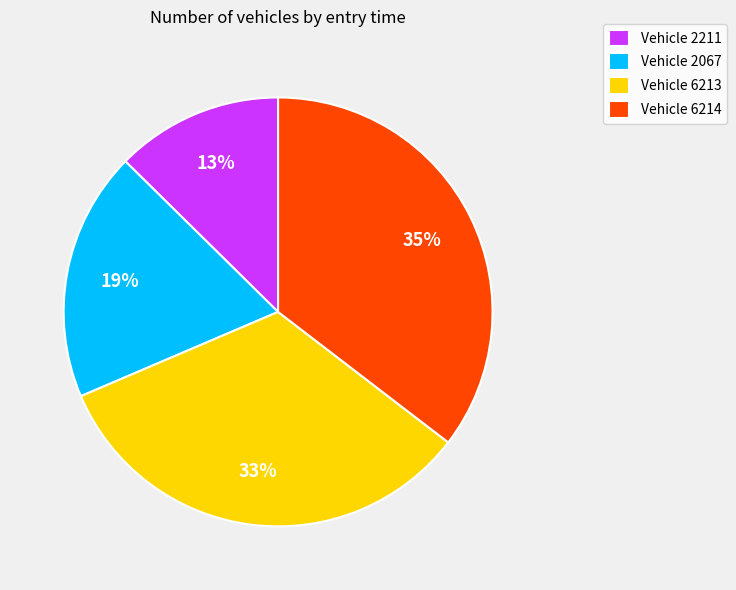

Count the number of slices in the pie.

4